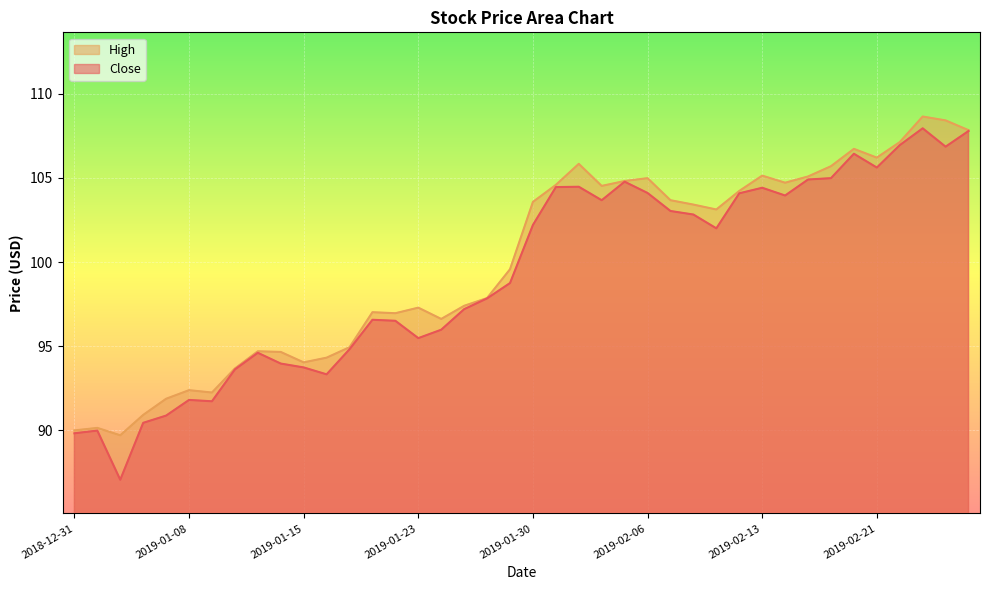

How many lines are shown in the chart?

2